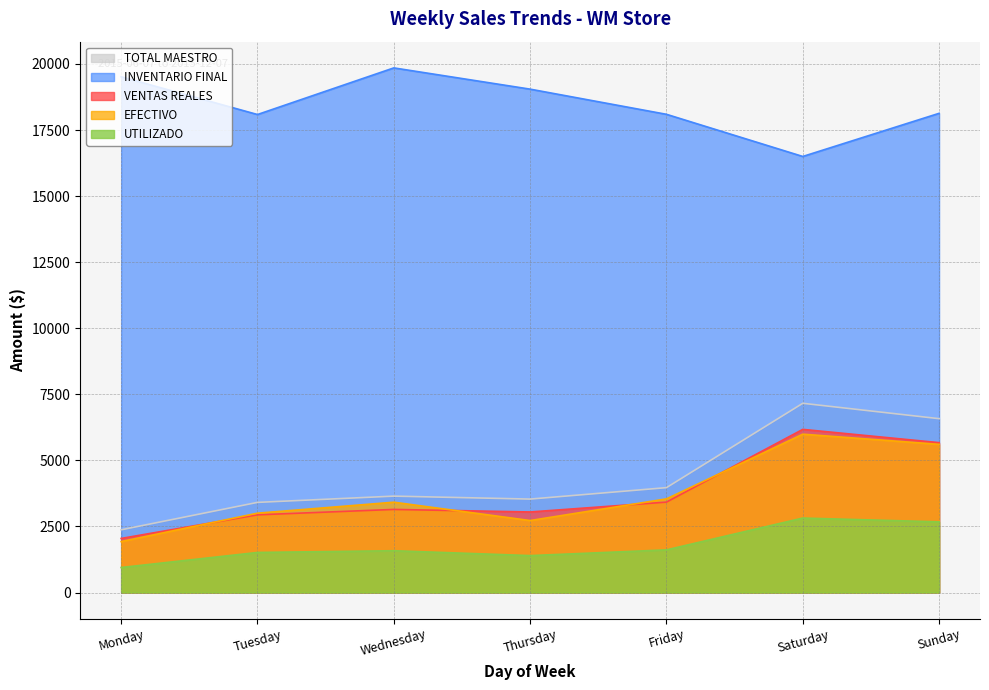

Reading right to left, what are all the values shown in this chart?

TOTAL MAESTRO: Sunday=6579.0	Saturday=7161.0	Friday=3969.0	Thursday=3536.0	Wednesday=3648.0	Tuesday=3411.0	Monday=2374.0
VENTAS REALES: Sunday=5671.6	Saturday=6173.3	Friday=3421.5	Thursday=3048.4	Wednesday=3144.9	Tuesday=2940.6	Monday=2046.6
EFECTIVO: Sunday=5607.0	Saturday=5992.0	Friday=3544.0	Thursday=2724.0	Wednesday=3418.0	Tuesday=3003.0	Monday=1929.0
UTILIZADO: Sunday=2674.3	Saturday=2818.0	Friday=1613.5	Thursday=1397.4	Wednesday=1582.1	Tuesday=1516.1	Monday=946.8
INVENTARIO FINAL: Sunday=18133.4	Saturday=16500.8	Friday=18096.0	Thursday=19048.4	Wednesday=19852.3	Tuesday=18088.0	Monday=19516.3